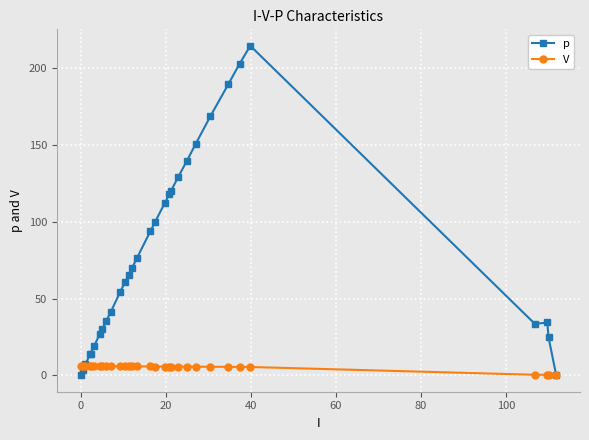

True or false: V has more than 0 interior local peaks.

True